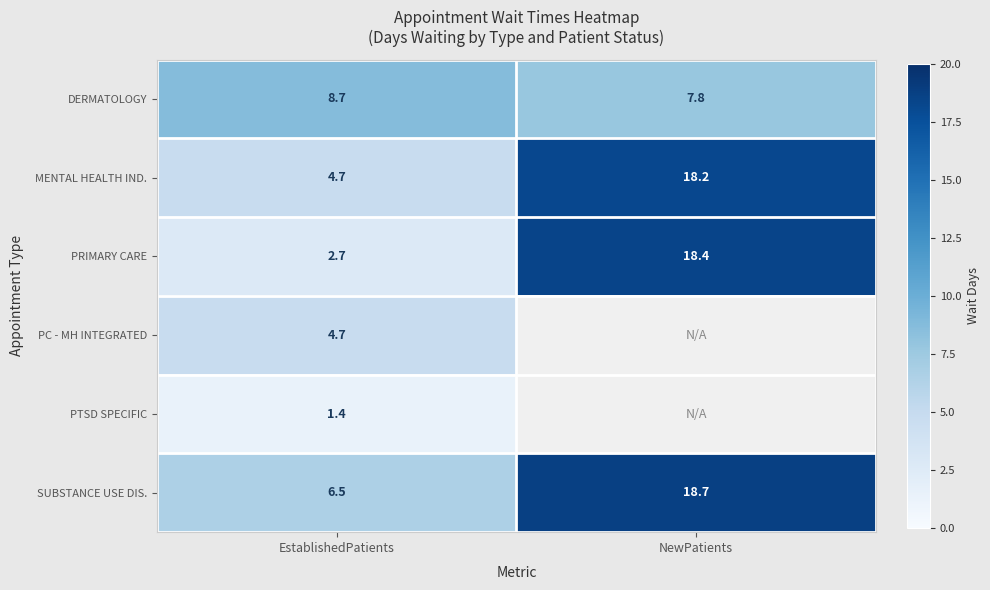

Is it true that DERMATOLOGY equals 8.7 at EstablishedPatients?

True